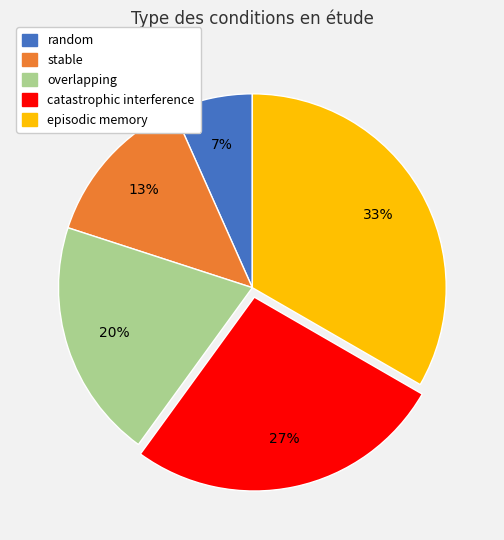

To the nearest percent, what is the combined percentage of random and stable?

20%